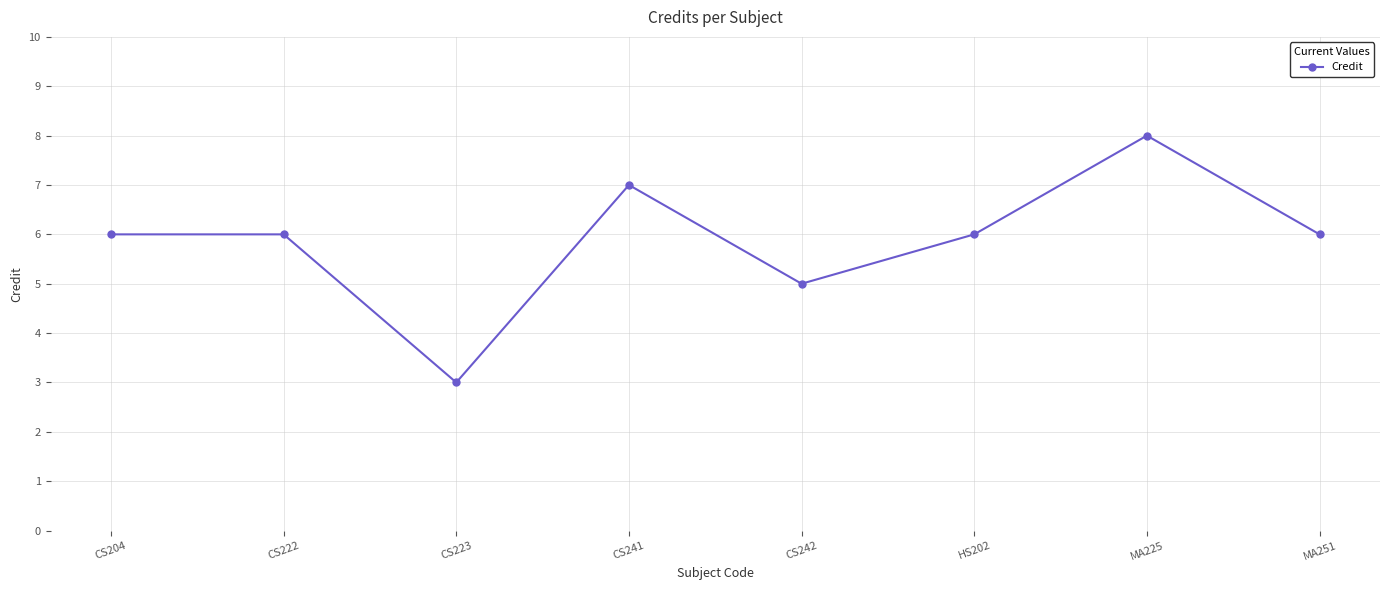

Read the value at CS222.

6